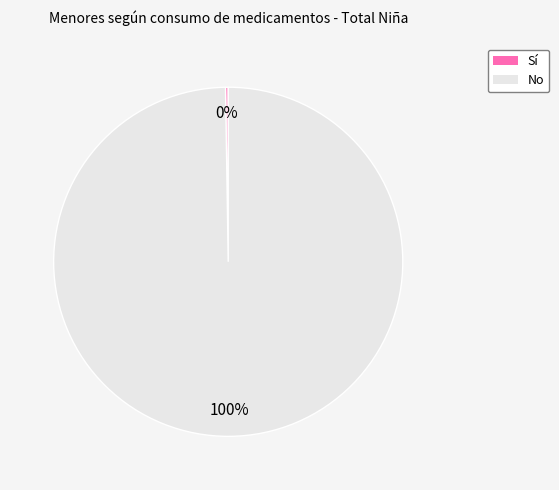

Does No represent more than half of the total?

Yes